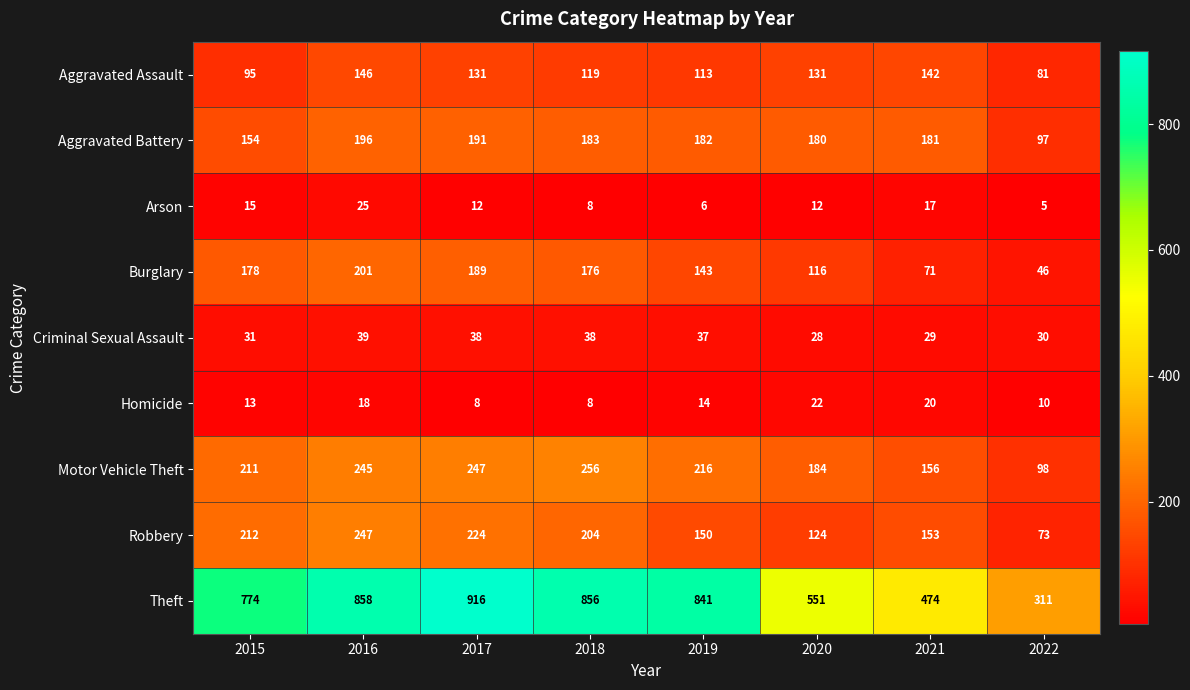

What is the total value across all series at 2015?

1683